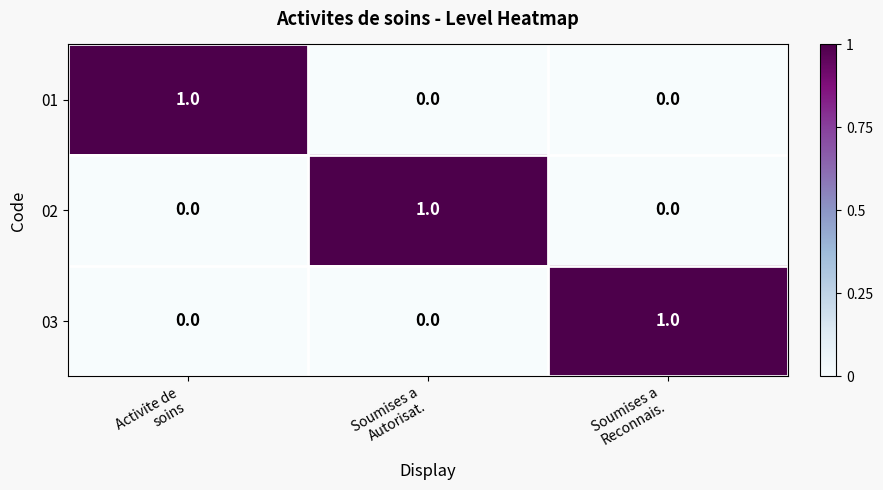

Count the 03 values in the range 0 to 1.

3